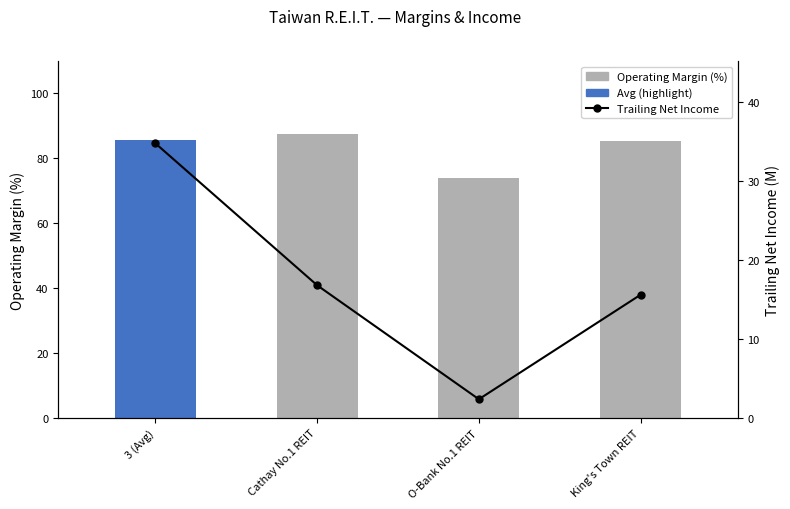

What position from the left is O-Bank No.1 REIT?

3